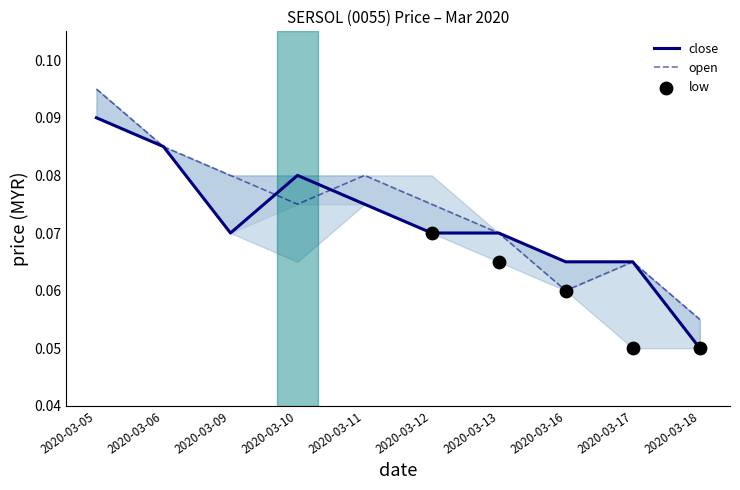

At which category is the sum across all series the highest?

2020-03-05